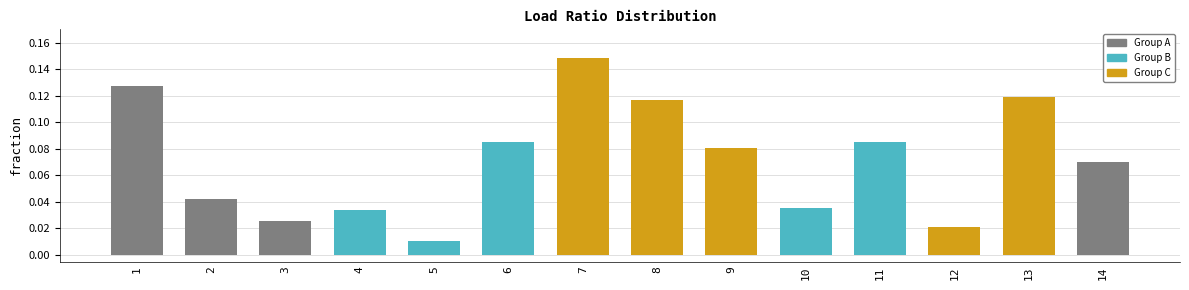

What is the change in value from 5 to 7?

+0.1